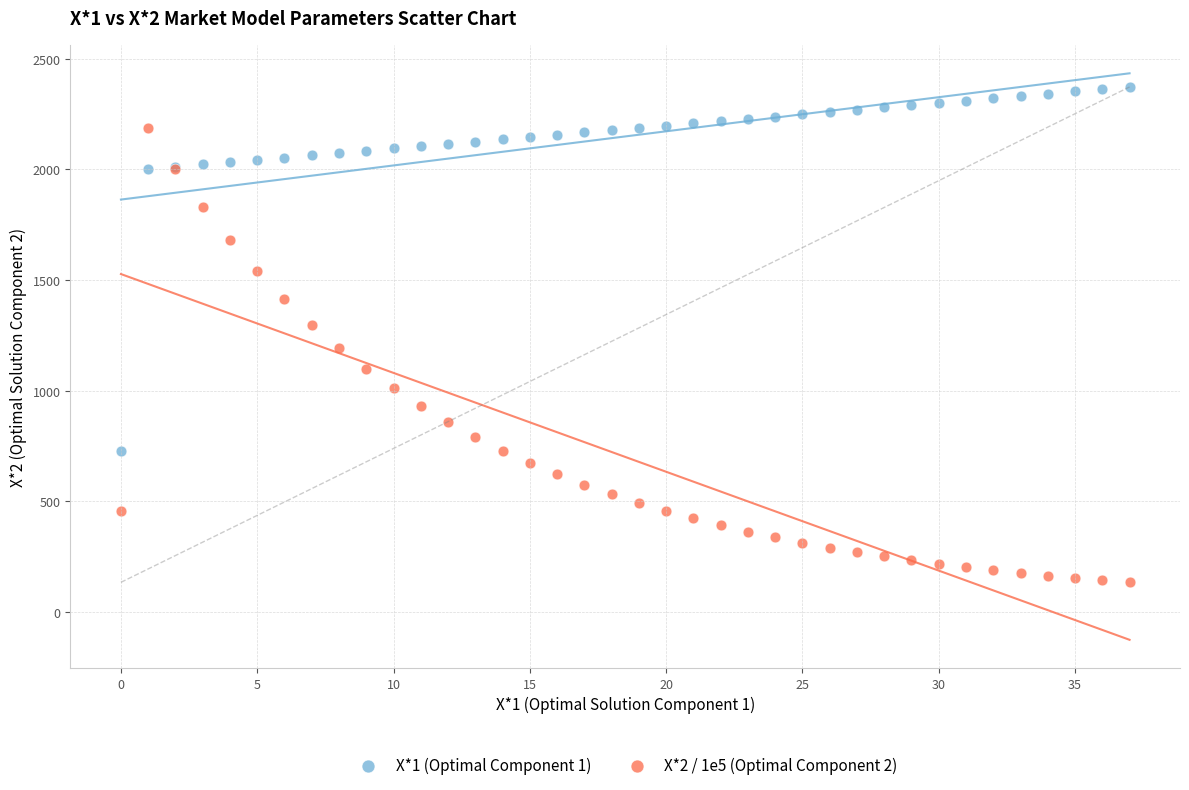

Which series has the largest Y range (max minus min)?

X*2 / 1e5 (Optimal Component 2)